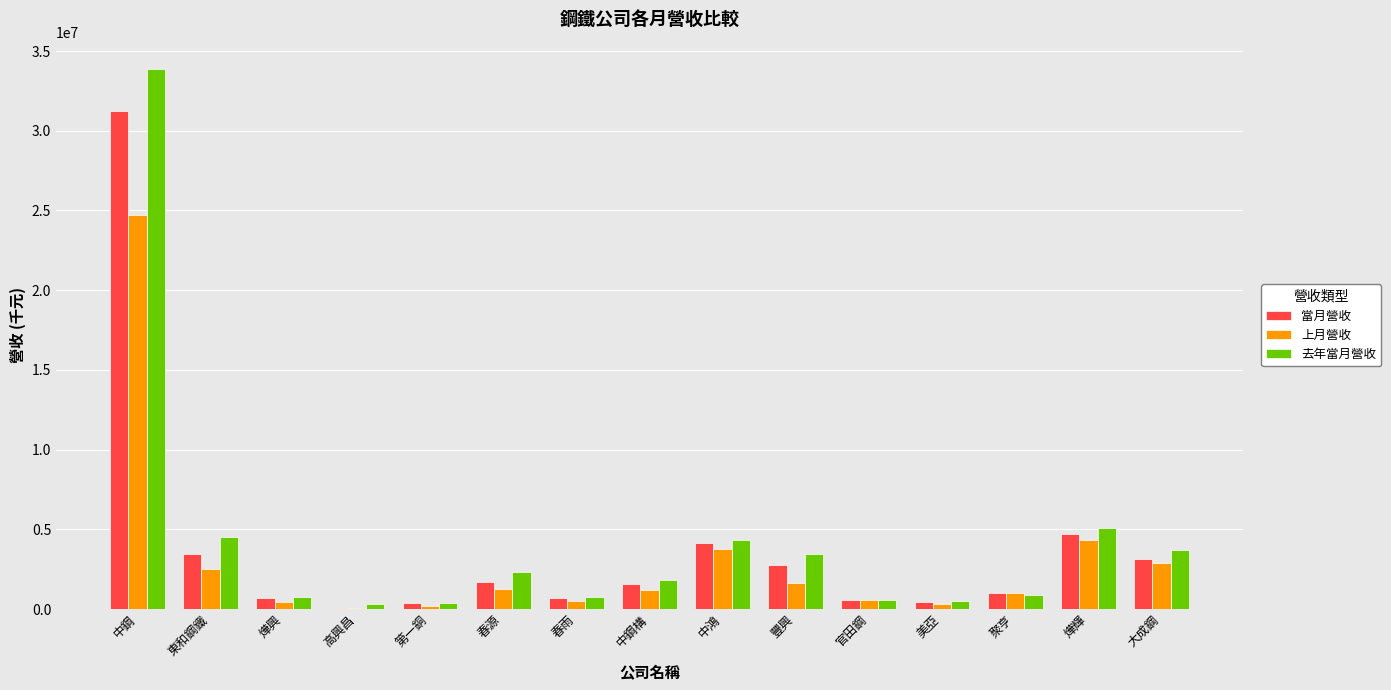

At which category is the sum across all series the highest?

中鋼